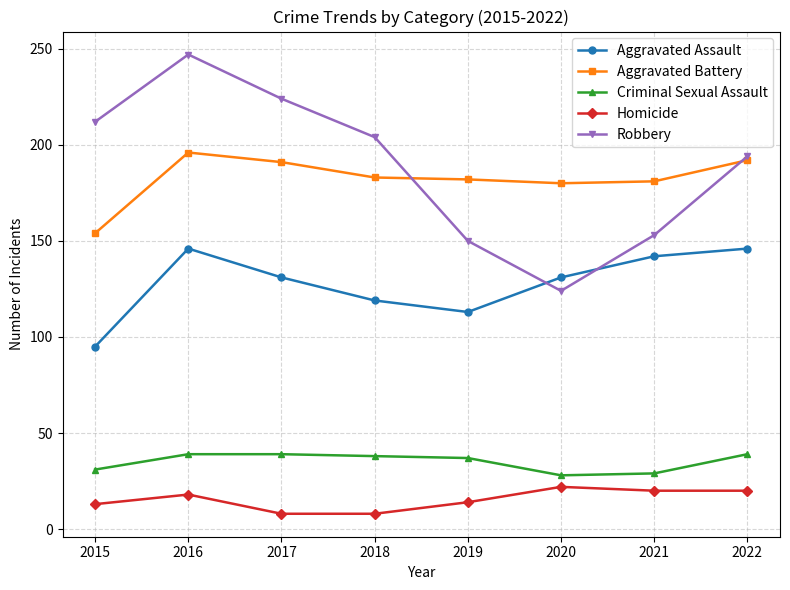

True or false: Robbery has more than 0 interior local peaks.

True